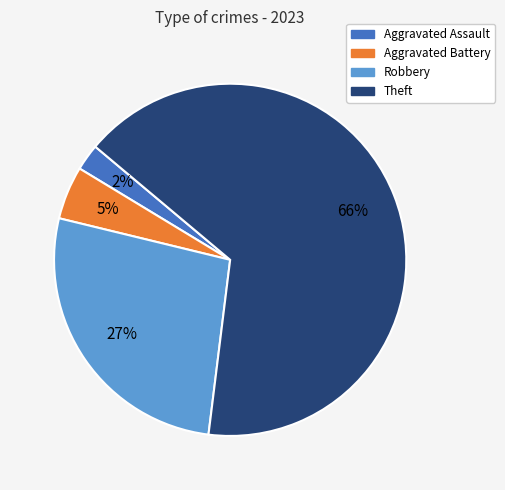

Does any single category account for the majority?

Yes